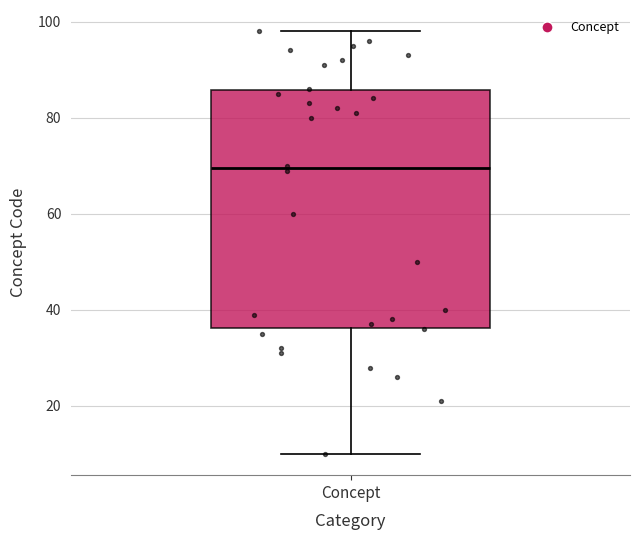

Read this box plot against the y-axis: the position of the median line, the range covered by the box, and the ends of both whiskers. The values are not printed on the chart, so give them approximately, as read against the axis.

median 70, box 36 to 86, whiskers 10 to 98